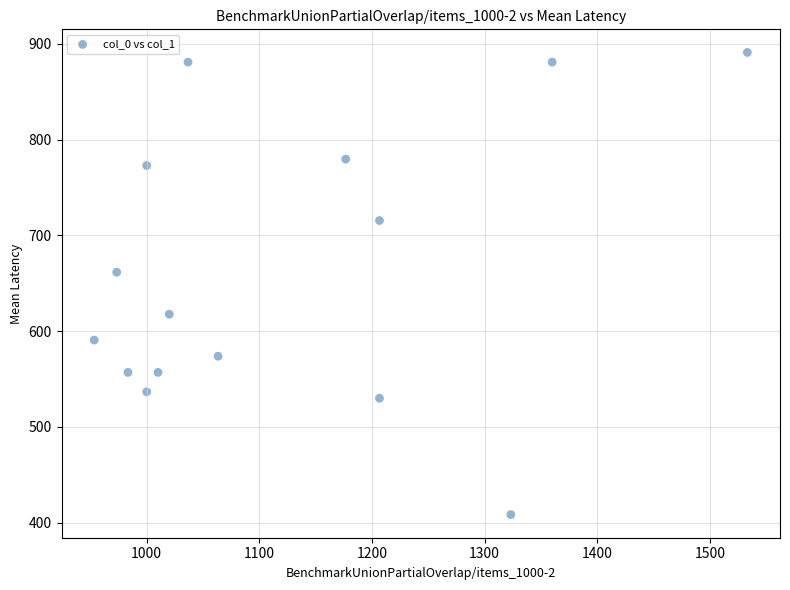

What is the range of X values (max minus min)?

580.0